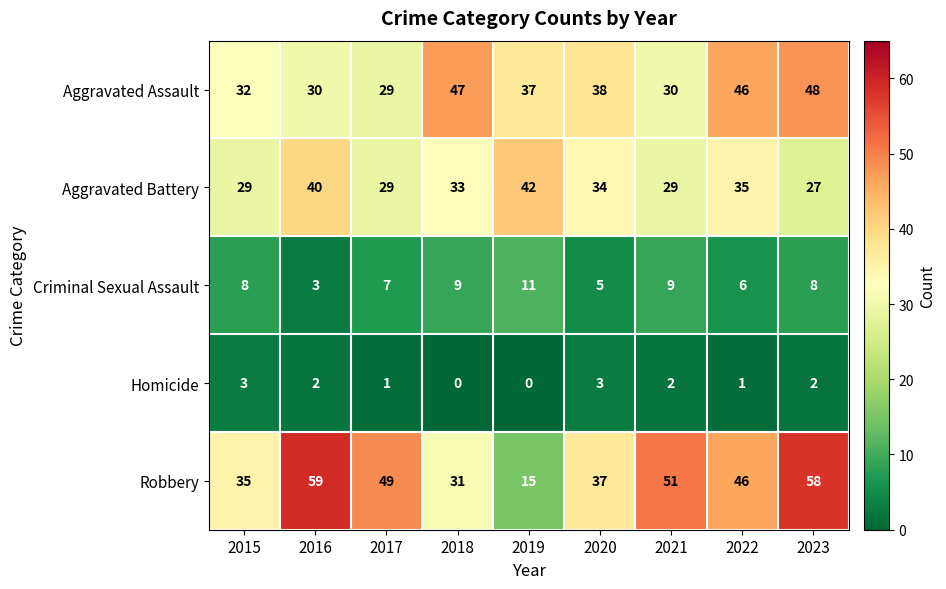

What is the sum of the Criminal Sexual Assault values at 2021 and 2018?

18